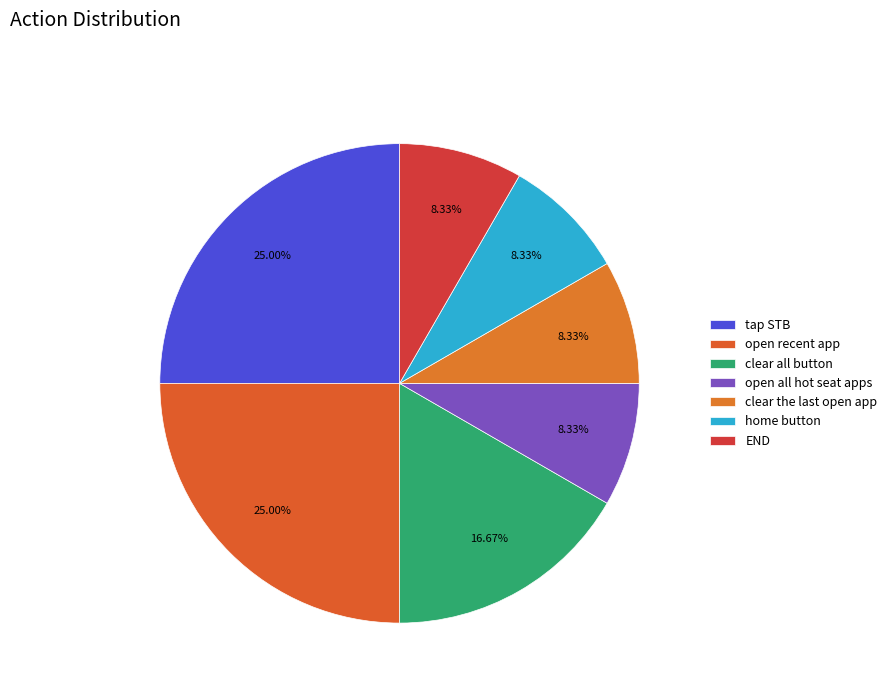

Is END the majority of the pie?

No